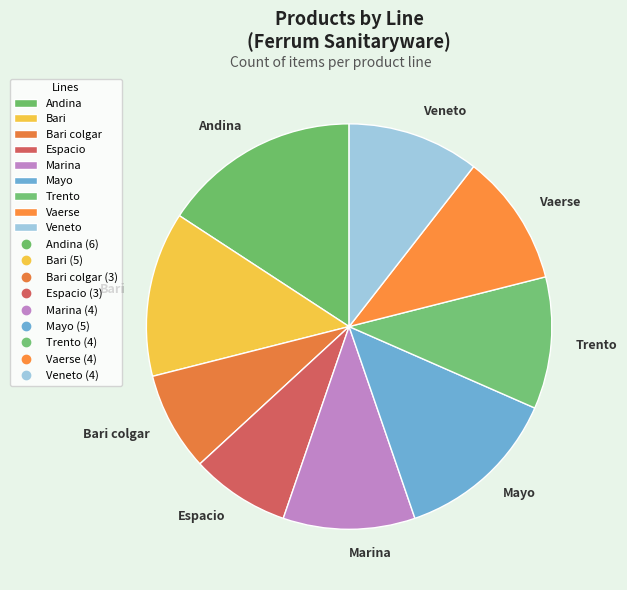

Is the sum of Andina and Espacio greater than half?

No